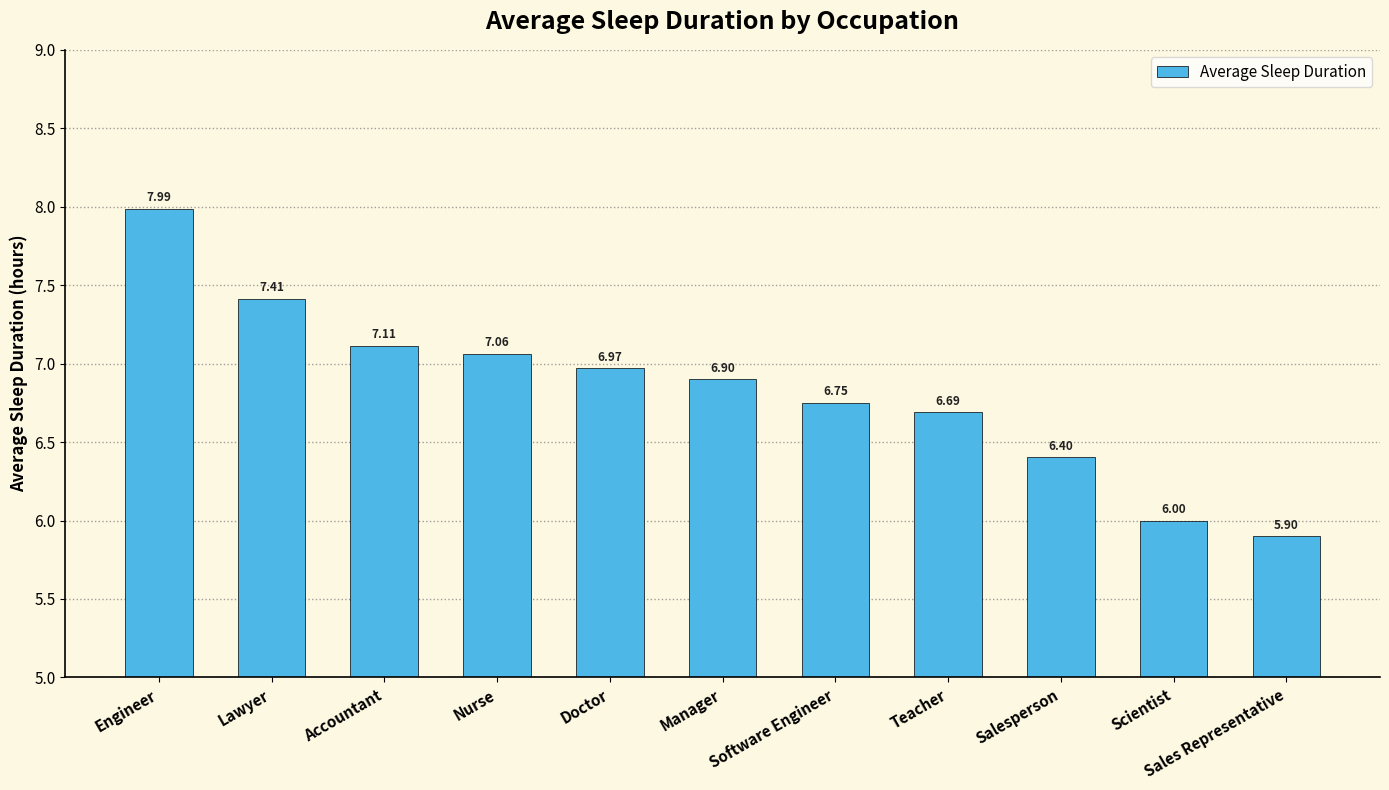

List the labels in order of value, smallest first.

Sales Representative, Scientist, Salesperson, Teacher, Software Engineer, Manager, Doctor, Nurse, Accountant, Lawyer, Engineer